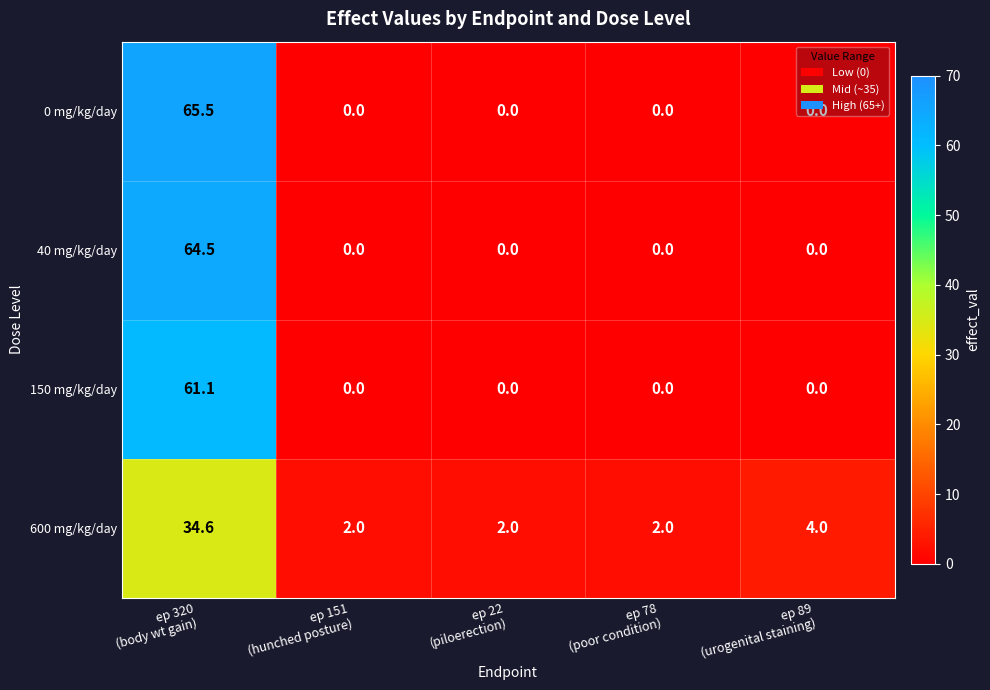

What is the maximum value shown in the chart?

65.5